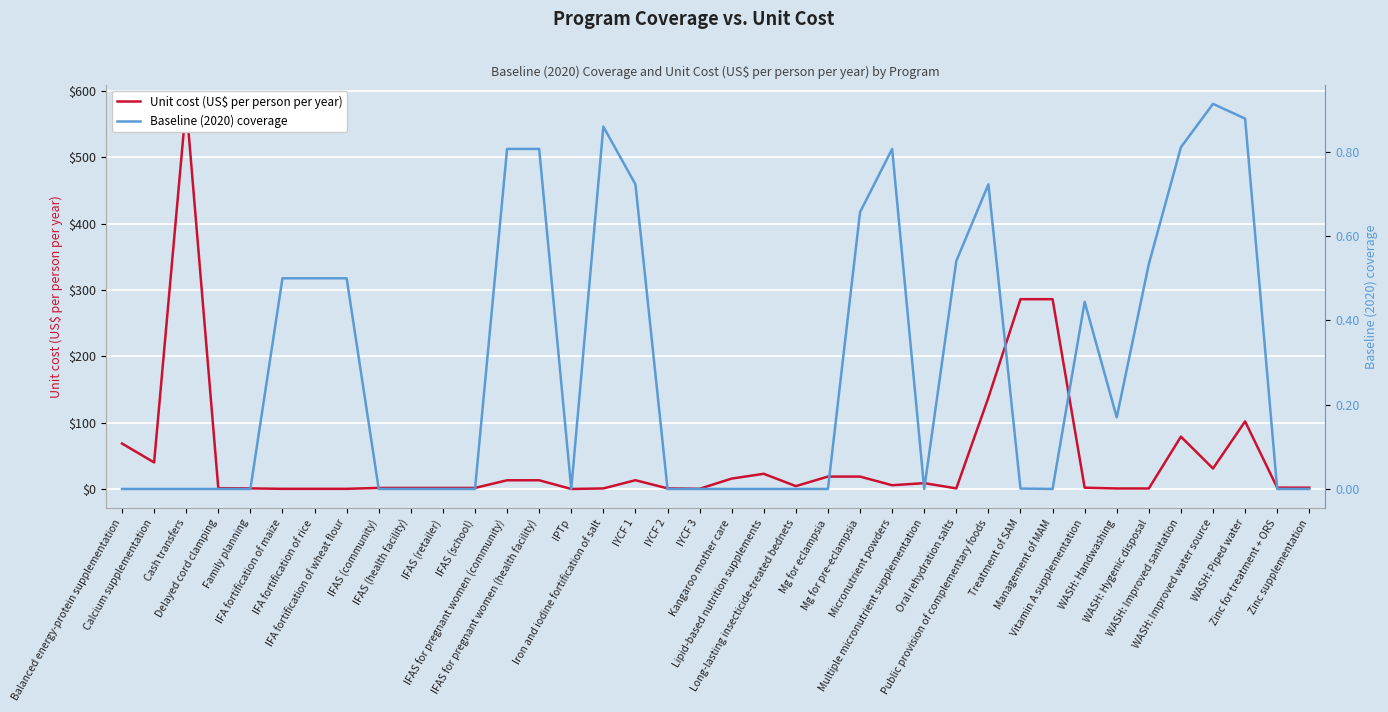

What is the difference between the maximum and second lowest values in the Baseline (2020) coverage series?

0.9